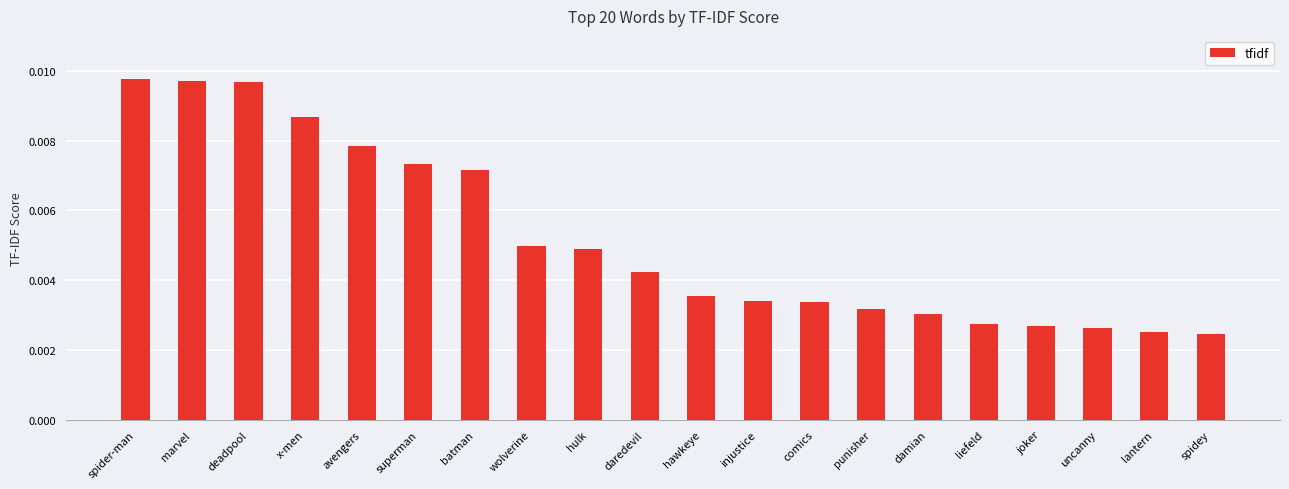

Count the values in the range 0 to 1.

20